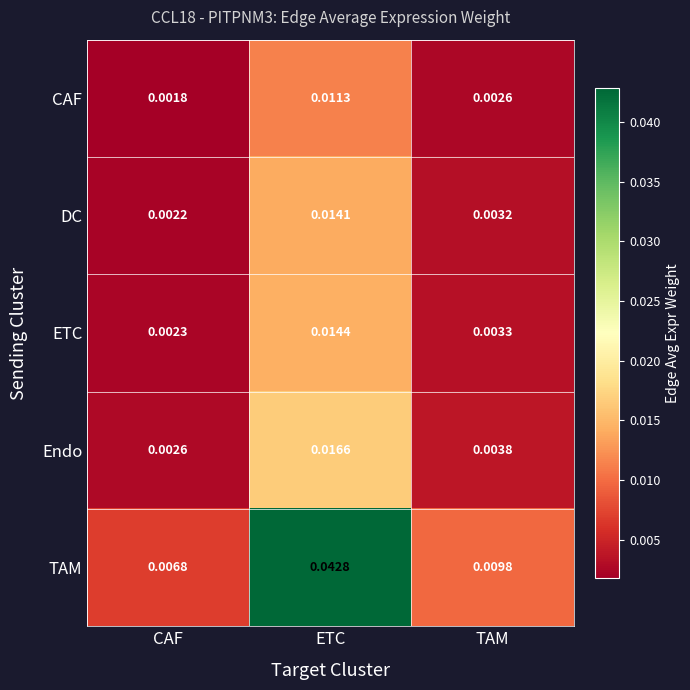

Which category has the lowest value across all series?

CAF